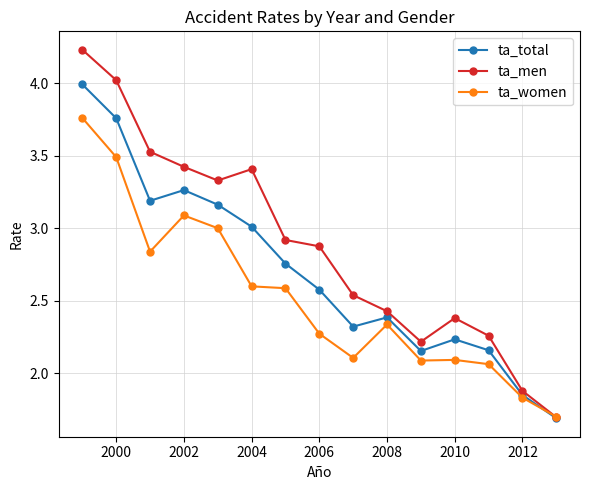

What is the lowest value of the ta_men series?

1.7